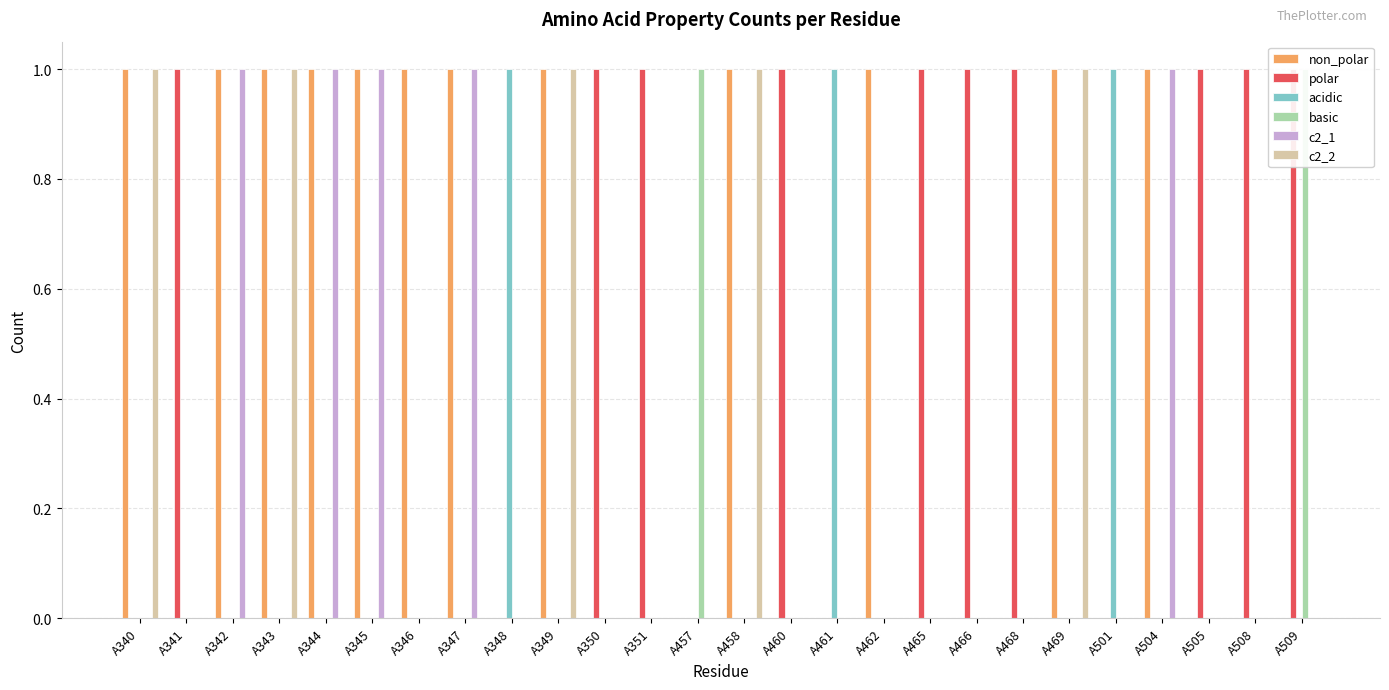

What is the value of the non_polar bar at the 5th from the left?

1